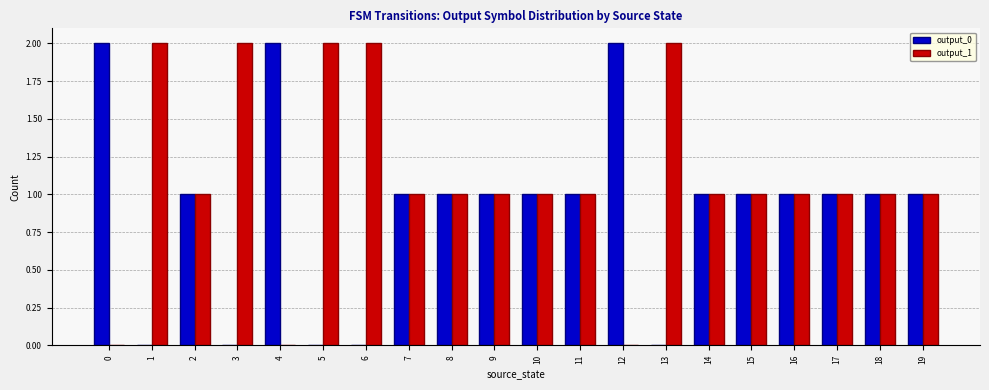

The output_1 series shows 2 at 6. True or false?

True